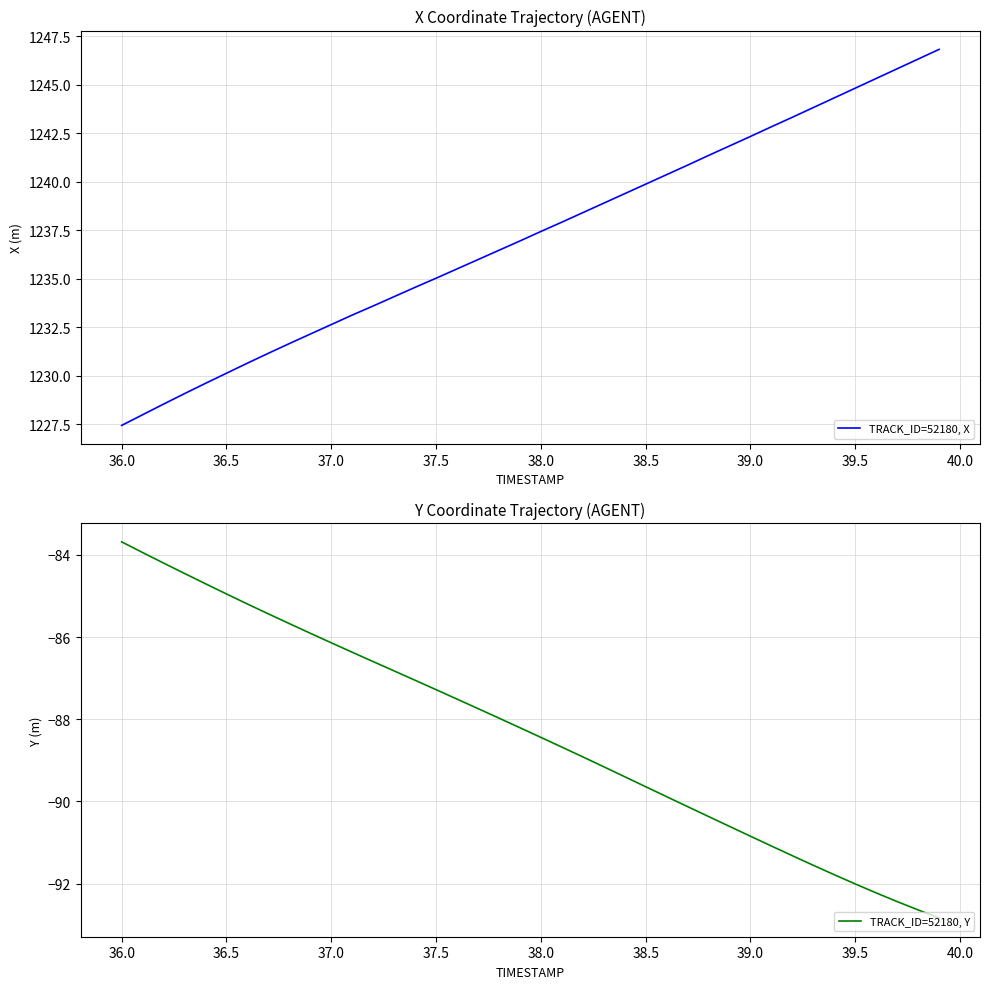

What are all the series names shown in the legend?

TRACK_ID=52180, X, TRACK_ID=52180, Y